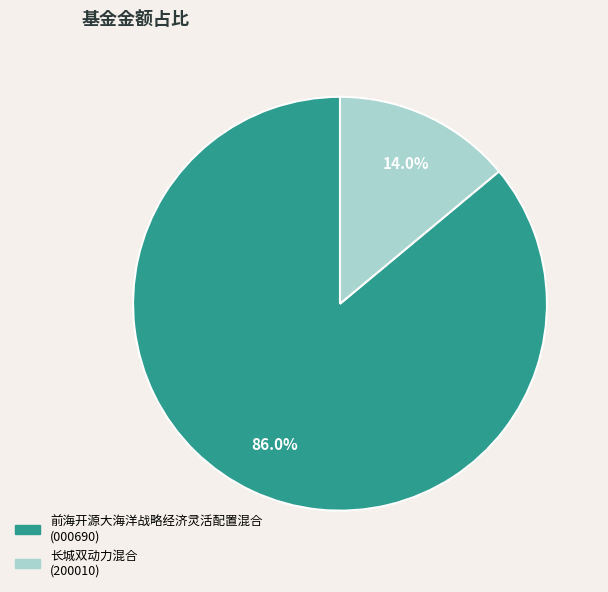

Count the number of slices in the pie.

2